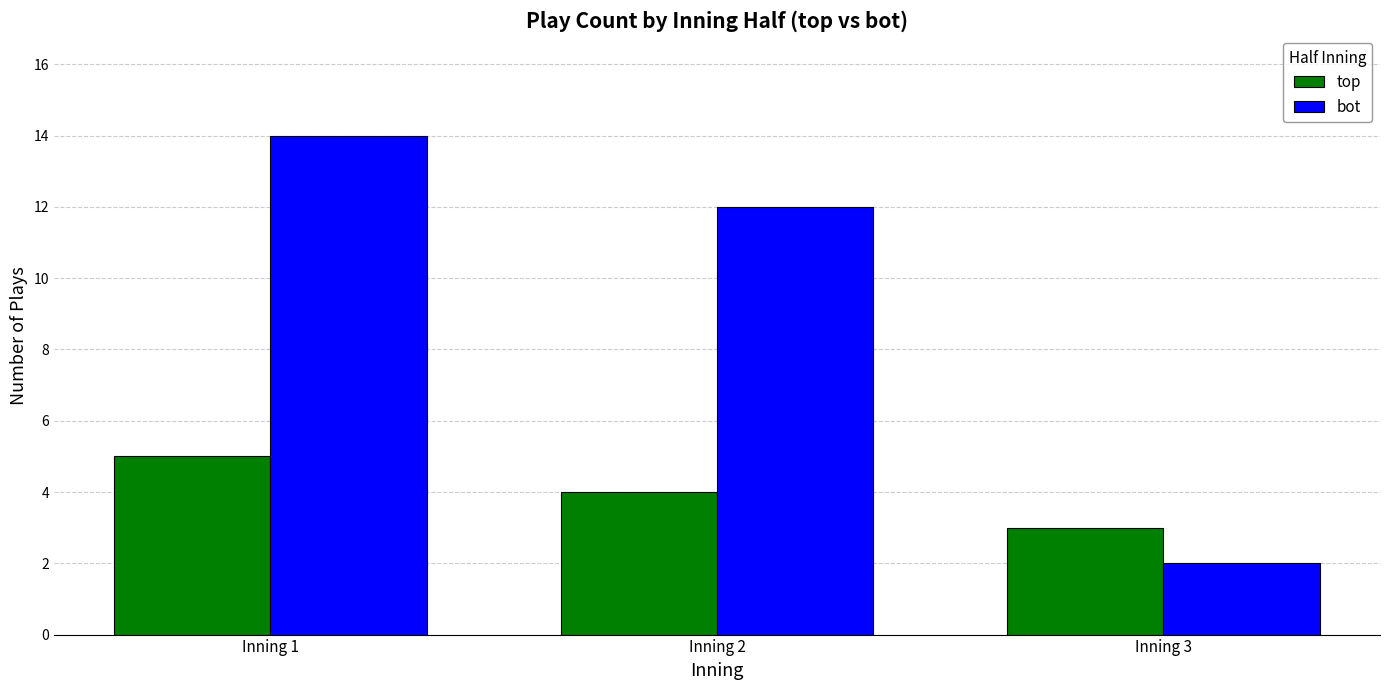

Count the number of data series in this chart.

2